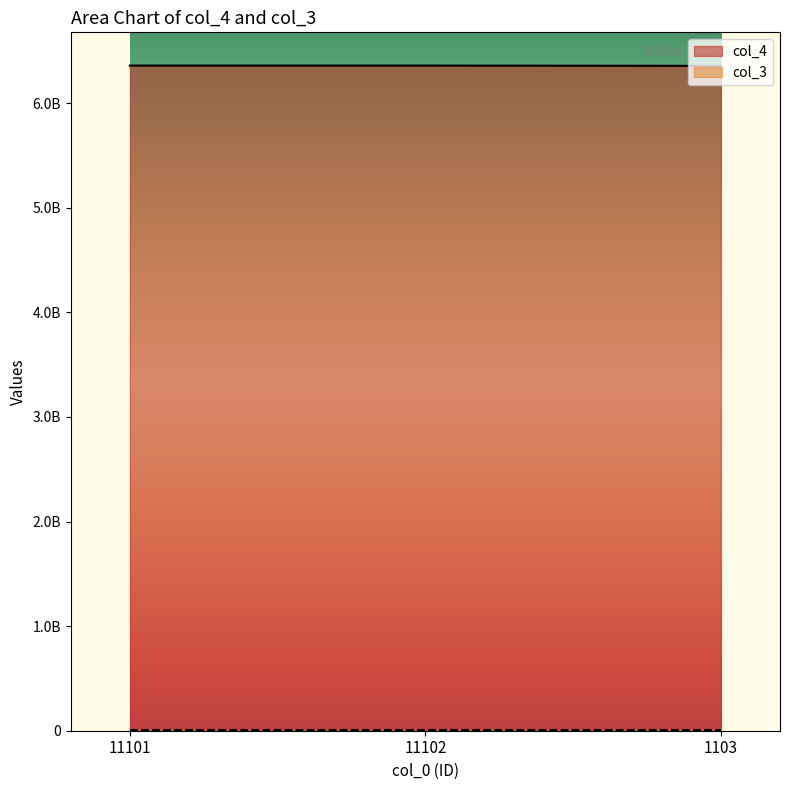

Does the chart have visible grid lines?

No